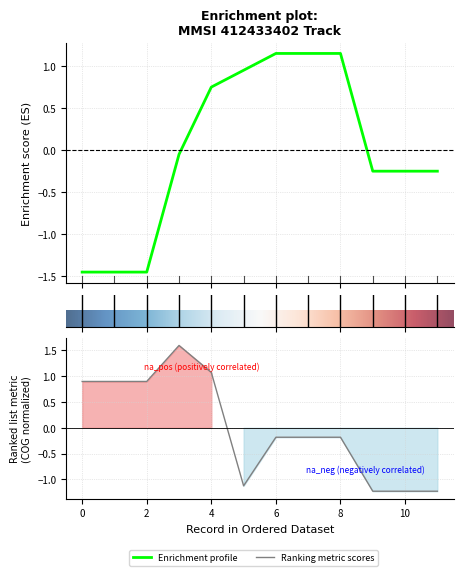

How many data points does each series have?

12